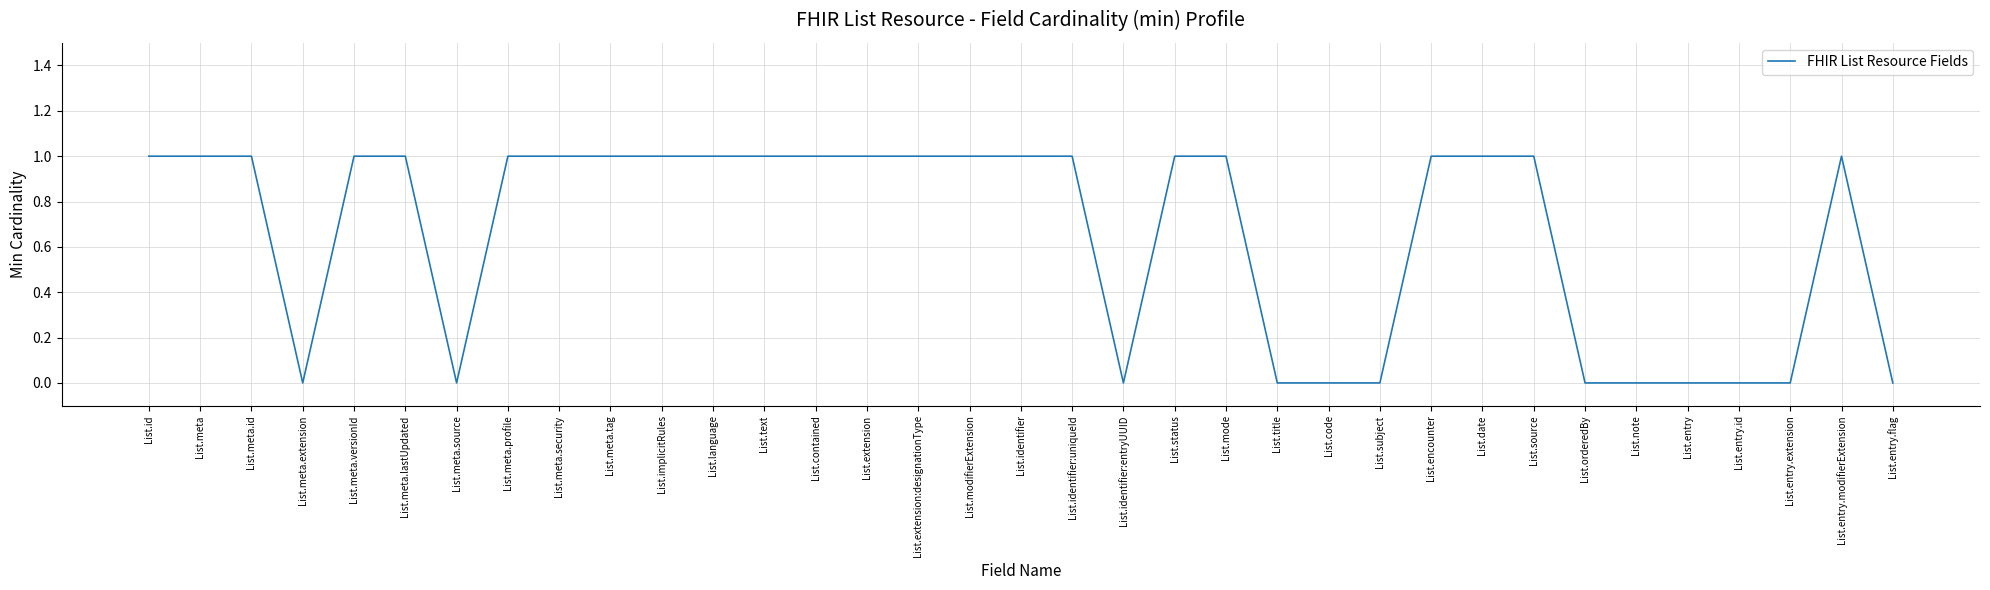

True or false: the data shows 2 at List.implicitRules.

False